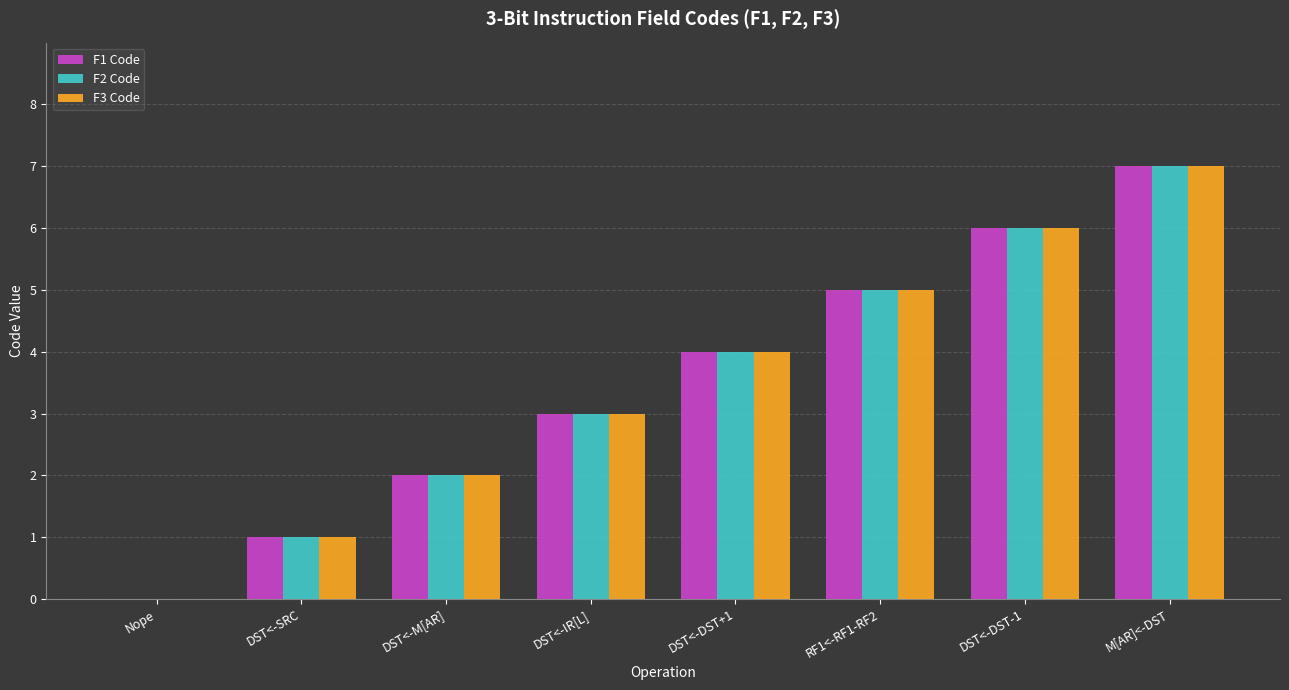

Are the bars grouped side by side (vs. stacked)?

Yes